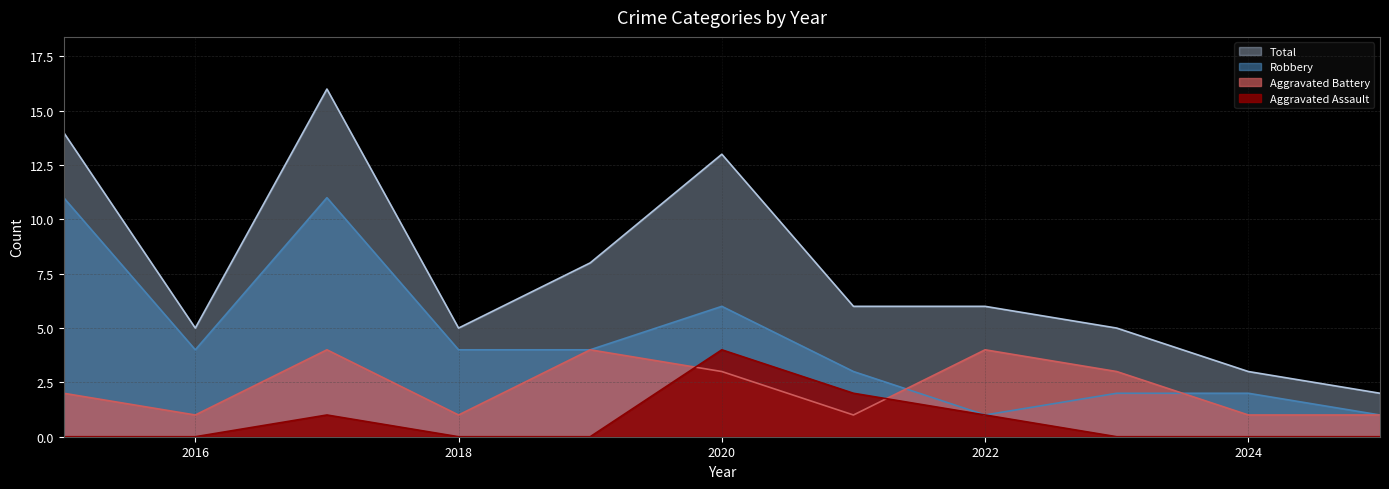

True or false: Aggravated Battery has more than 1 points higher than both neighbors.

True